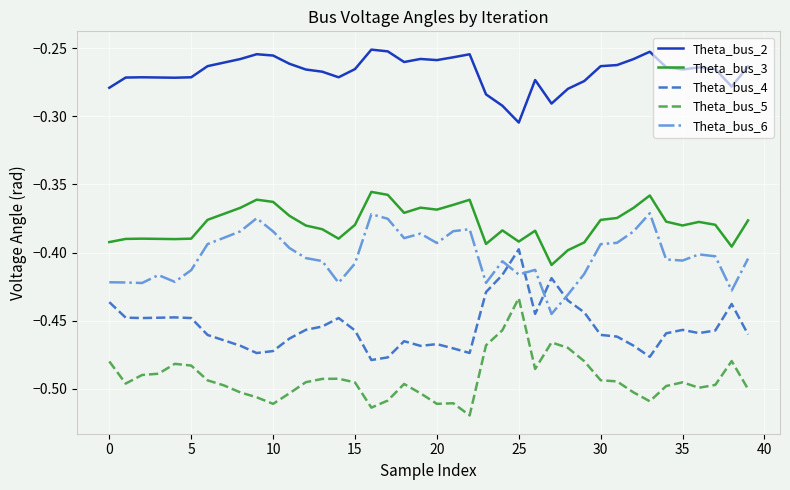

What are all the series names shown in the legend?

Theta_bus_2, Theta_bus_3, Theta_bus_4, Theta_bus_5, Theta_bus_6